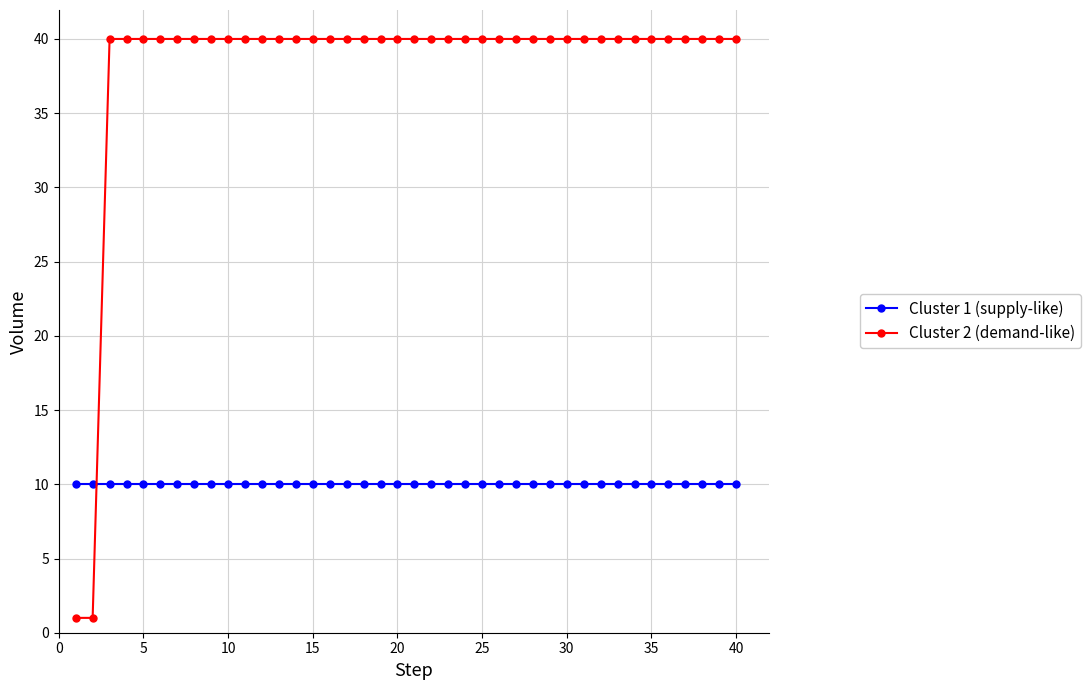

Which series has the largest total across all categories?

Cluster 2 (demand-like)